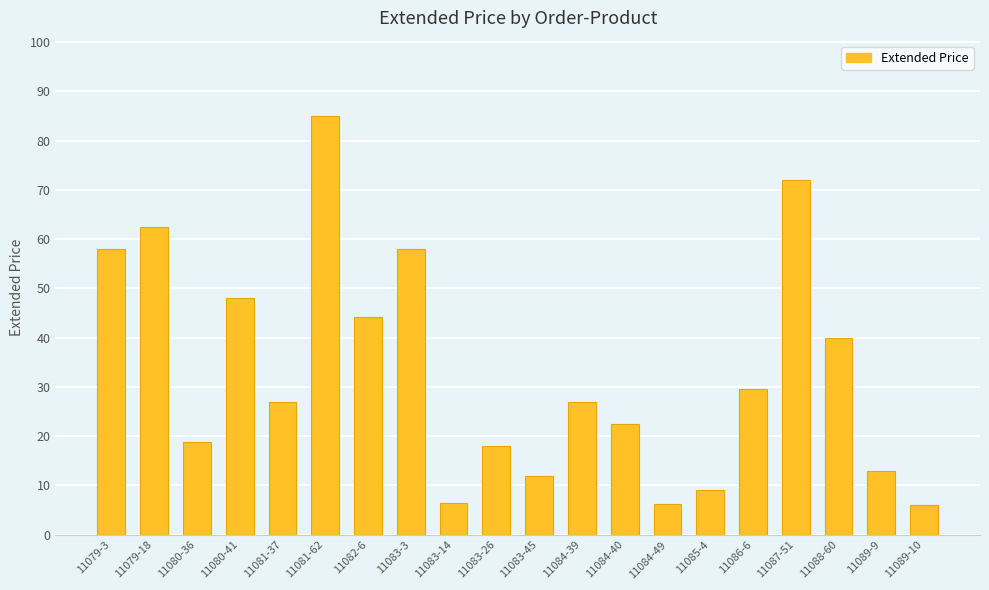

Which category has the highest value across all series?

11081-62